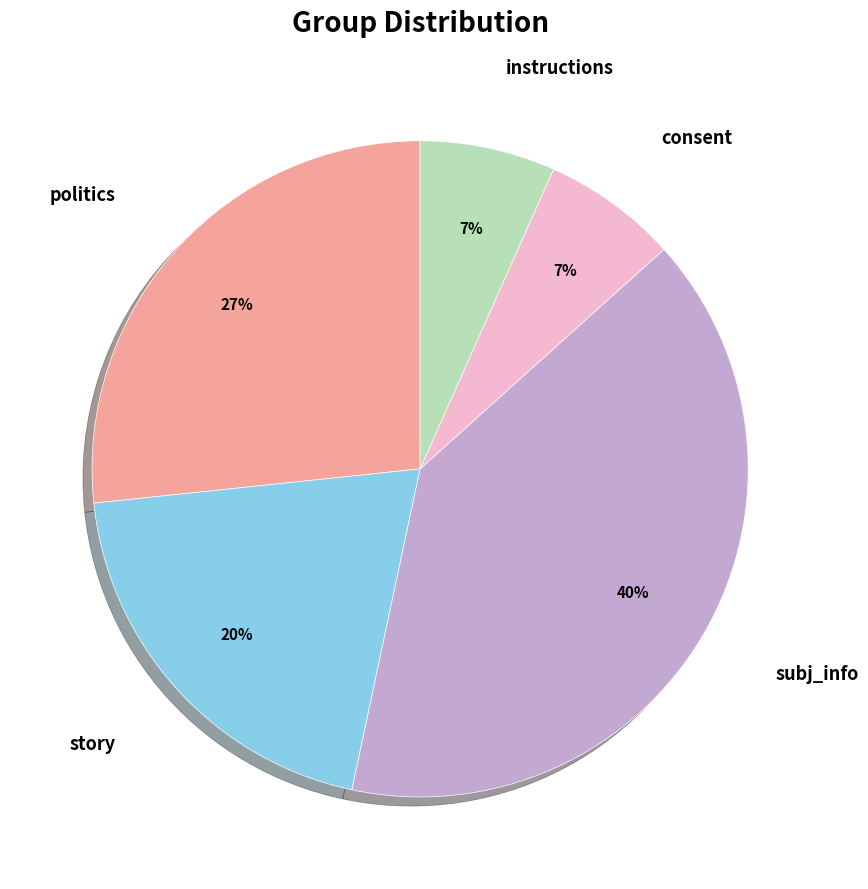

To the nearest percent, what is the average slice percentage?

20%